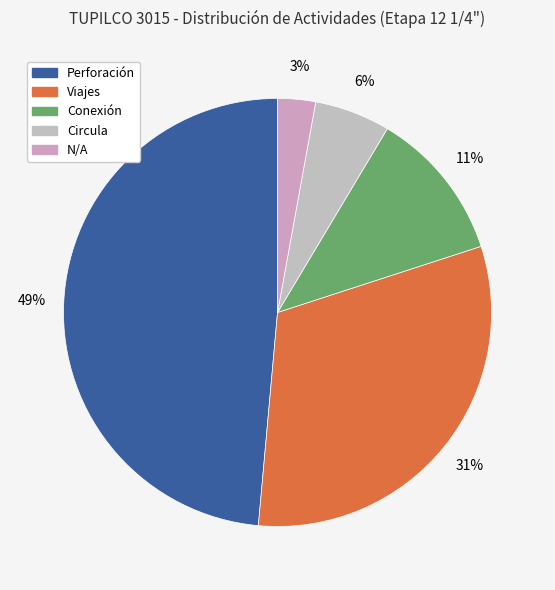

How many slices are in this pie chart?

5